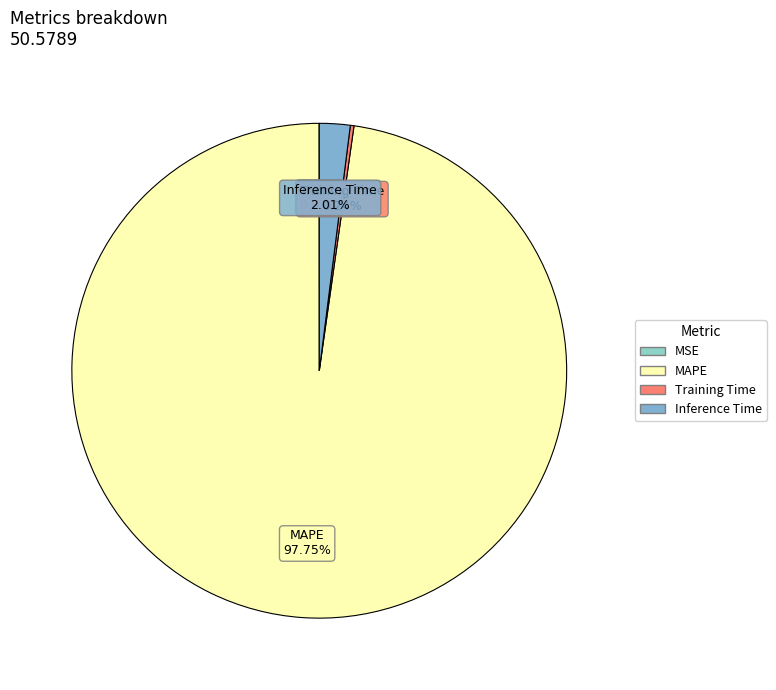

Does any single category account for the majority?

Yes